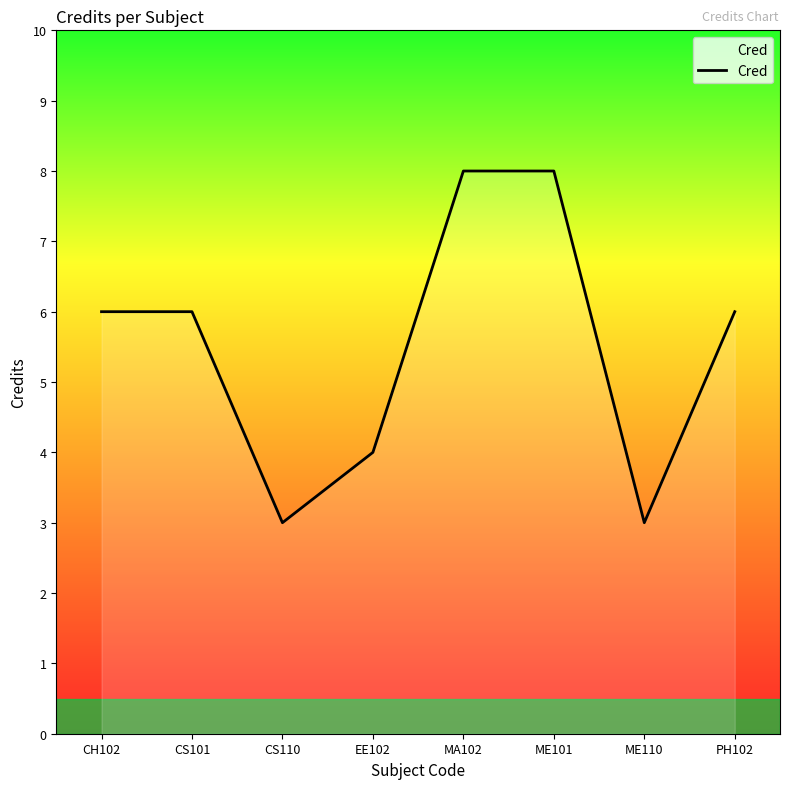

What is the difference between the values at CH102 and MA102?

2